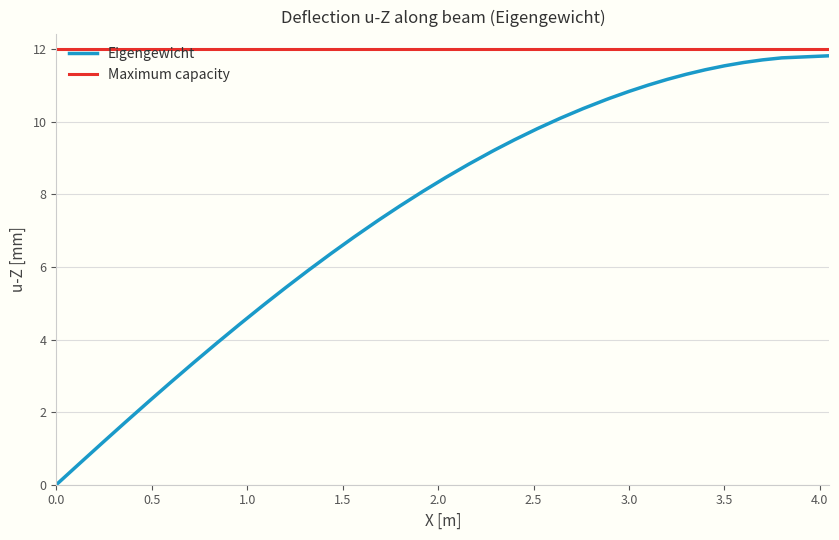

True or false: Eigengewicht has a value of 1.1 at 0.5.

False